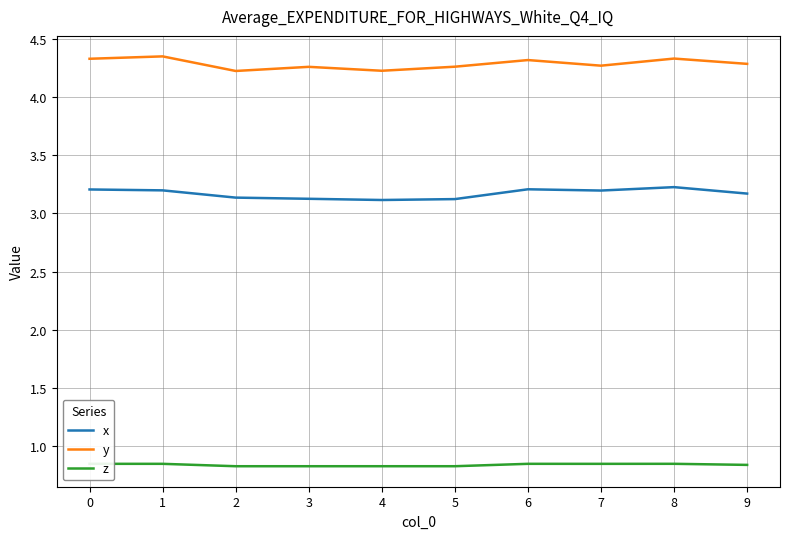

What is the spread (max minus min) of values at 5?

3.4